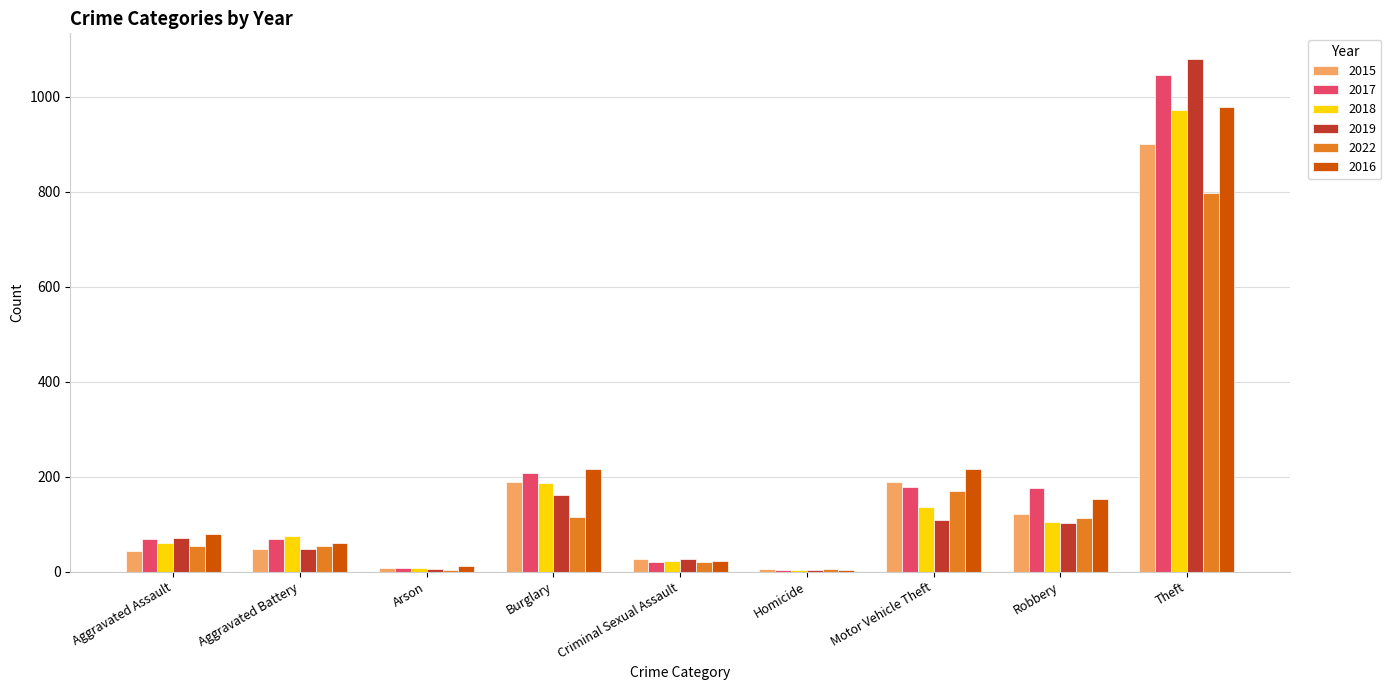

What is the sum of all 2016 values?

1741